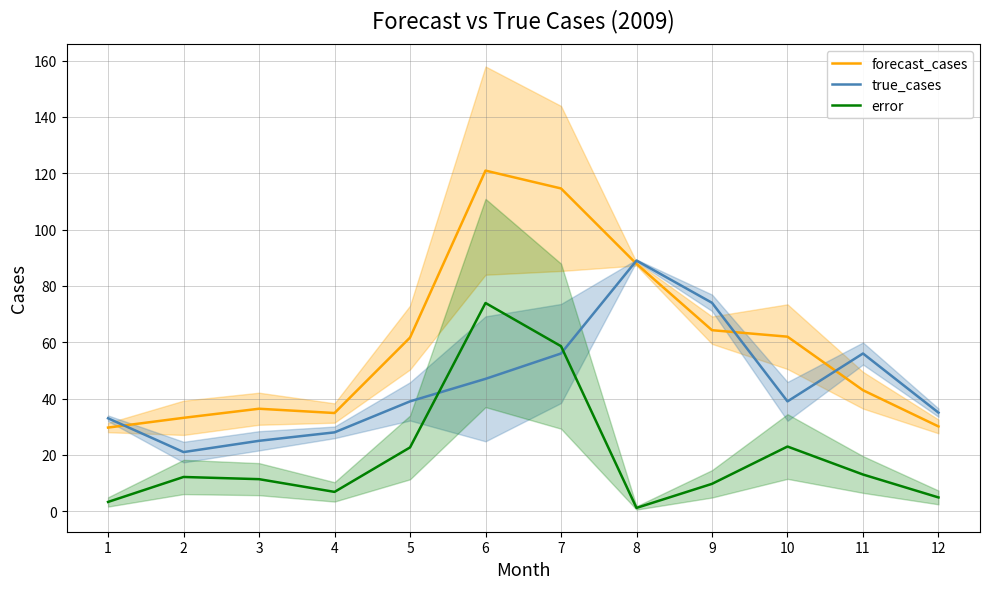

True or false: forecast_cases has more than 0 points higher than both neighbors.

True